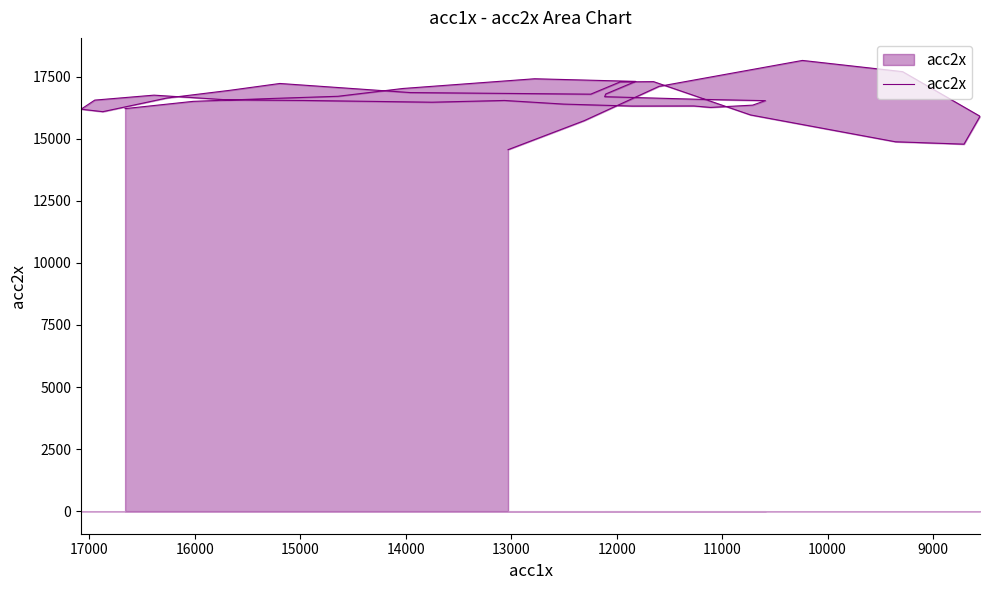

How many data points does each series have?

40